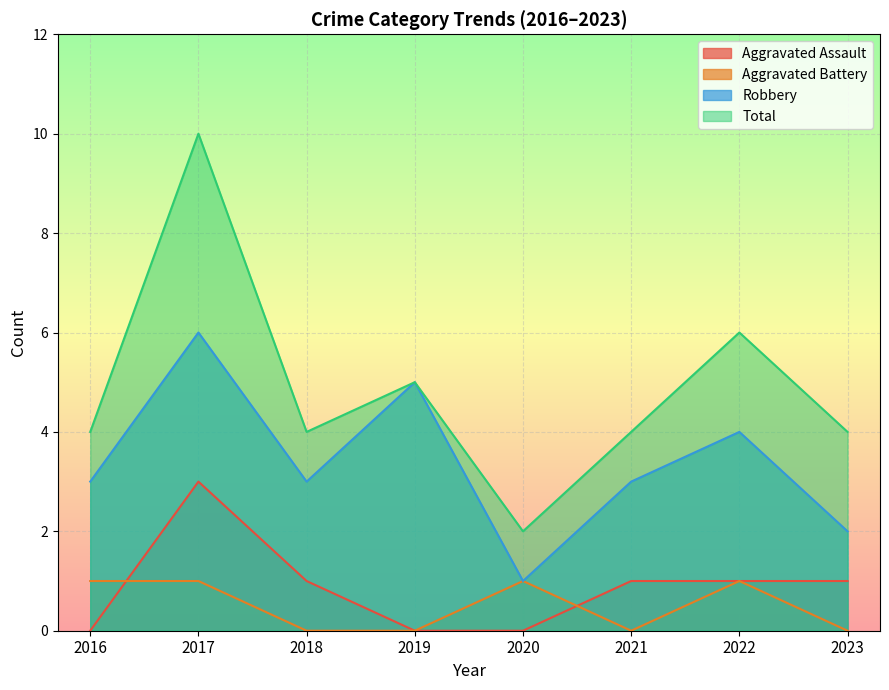

What is the sum of all Total values?

39